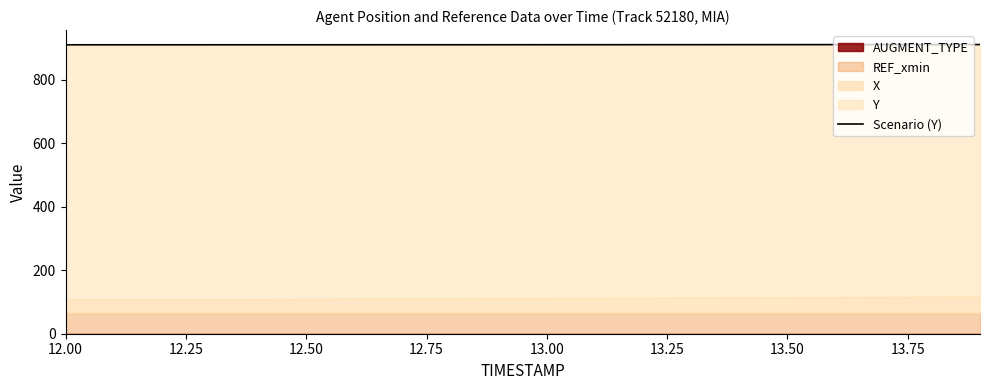

Read the value at 12.50.

909.3